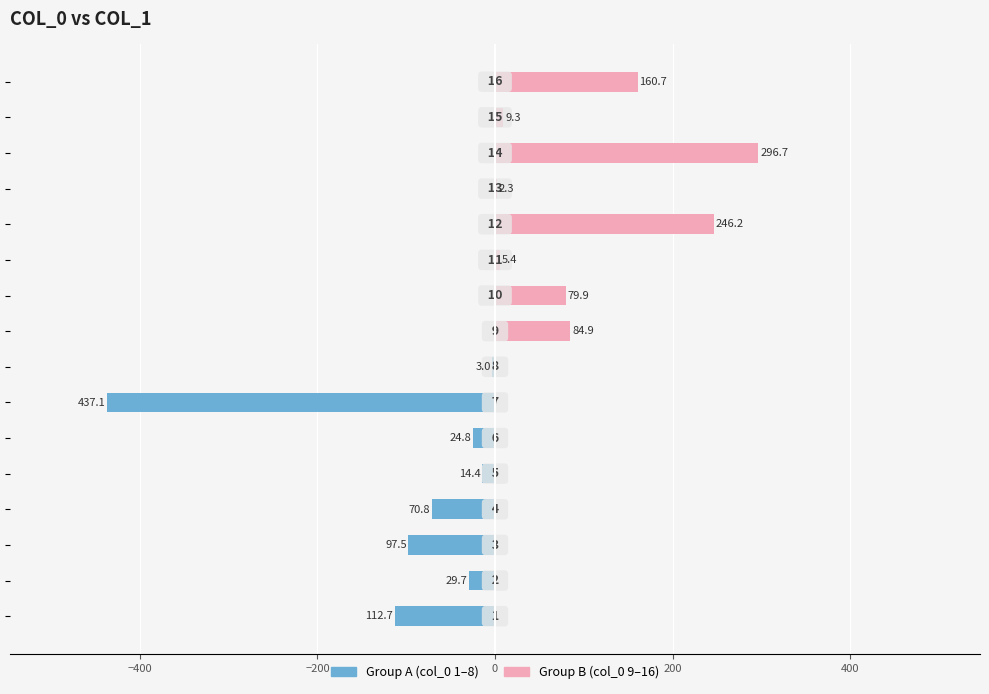

Is it true that Group B (high) equals 3.9 at 14?

False